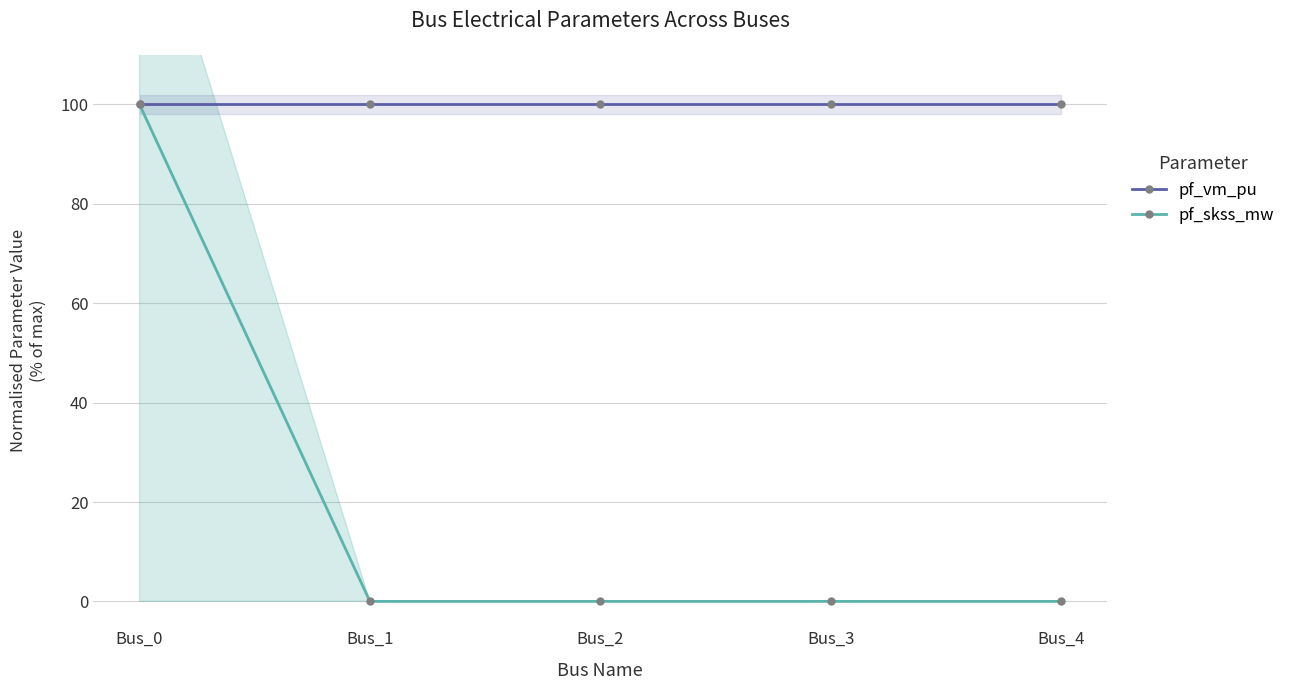

List the labels in order of pf_skss_mw value, largest first.

Bus_0, Bus_1, Bus_2, Bus_3, Bus_4